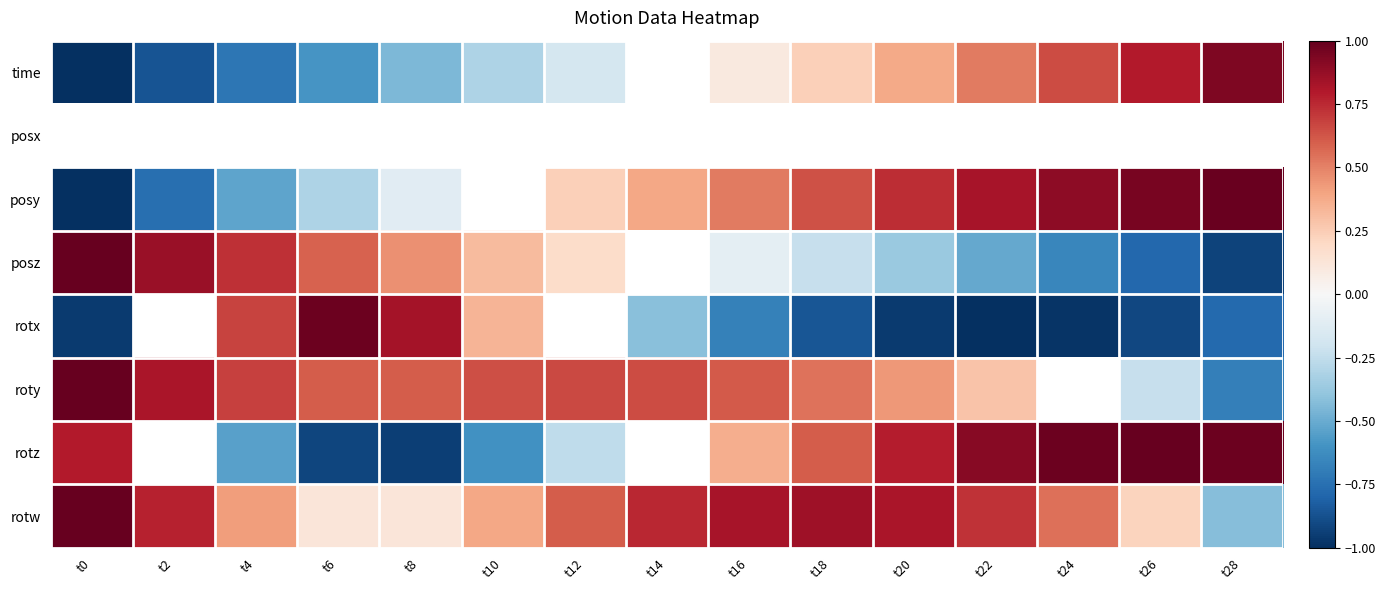

Reading left to right, what are all the values shown in this chart?

time: t0=-1.0	t2=-0.9	t4=-0.7	t6=-0.6	t8=-0.5	t10=-0.3	t12=-0.2	t14=-0.0	t16=0.1	t18=0.2	t20=0.4	t22=0.5	t24=0.7	t26=0.8	t28=0.9
posx: t0=0.0	t2=0.0	t4=0.0	t6=0.0	t8=0.0	t10=0.0	t12=0.0	t14=0.0	t16=0.0	t18=0.0	t20=0.0	t22=0.0	t24=0.0	t26=0.0	t28=0.0
posy: t0=-1.0	t2=-0.8	t4=-0.5	t6=-0.3	t8=-0.1	t10=0.1	t12=0.2	t14=0.4	t16=0.5	t18=0.6	t20=0.7	t22=0.8	t24=0.9	t26=0.9	t28=1.0
posz: t0=1.0	t2=0.9	t4=0.7	t6=0.6	t8=0.5	t10=0.3	t12=0.2	t14=0.0	t16=-0.1	t18=-0.2	t20=-0.4	t22=-0.5	t24=-0.6	t26=-0.8	t28=-0.9
rotx: t0=-1.0	t2=0.0	t4=0.7	t6=1.0	t8=0.8	t10=0.3	t12=-0.1	t14=-0.4	t16=-0.7	t18=-0.9	t20=-1.0	t22=-1.0	t24=-1.0	t26=-0.9	t28=-0.8
roty: t0=1.0	t2=0.8	t4=0.7	t6=0.6	t8=0.6	t10=0.6	t12=0.7	t14=0.7	t16=0.6	t18=0.5	t20=0.4	t22=0.3	t24=0.1	t26=-0.2	t28=-0.7
rotz: t0=0.8	t2=0.1	t4=-0.5	t6=-0.9	t8=-0.9	t10=-0.6	t12=-0.3	t14=0.1	t16=0.4	t18=0.6	t20=0.8	t22=0.9	t24=1.0	t26=1.0	t28=1.0
rotw: t0=1.0	t2=0.8	t4=0.4	t6=0.1	t8=0.1	t10=0.4	t12=0.6	t14=0.8	t16=0.8	t18=0.8	t20=0.8	t22=0.7	t24=0.5	t26=0.2	t28=-0.4